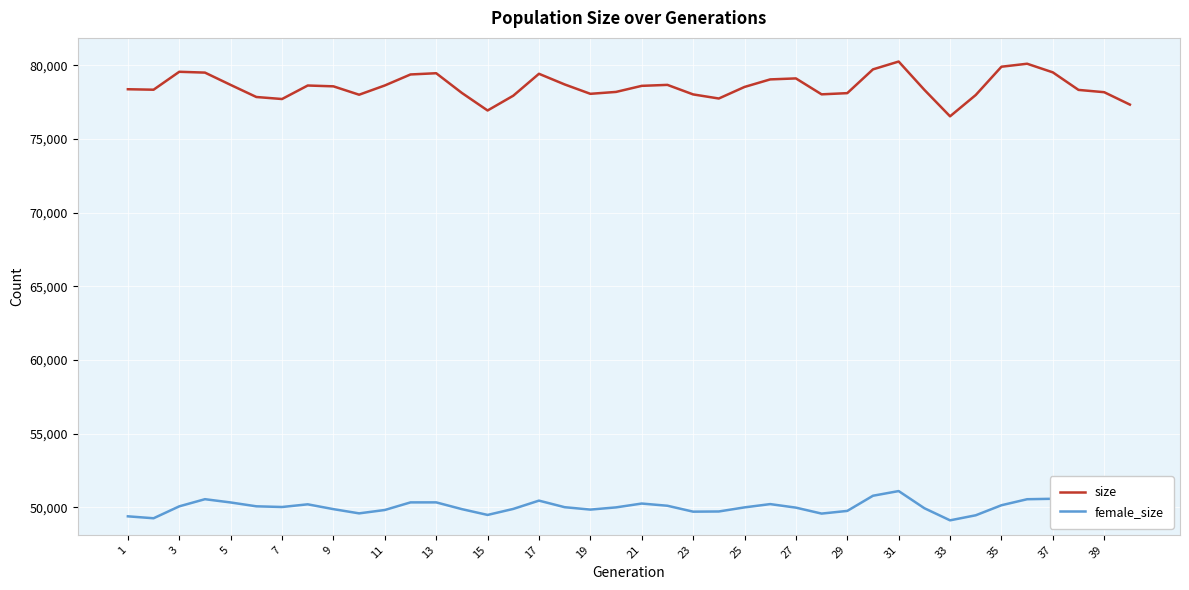

What is the difference between the second highest and minimum values in the size series?

3569